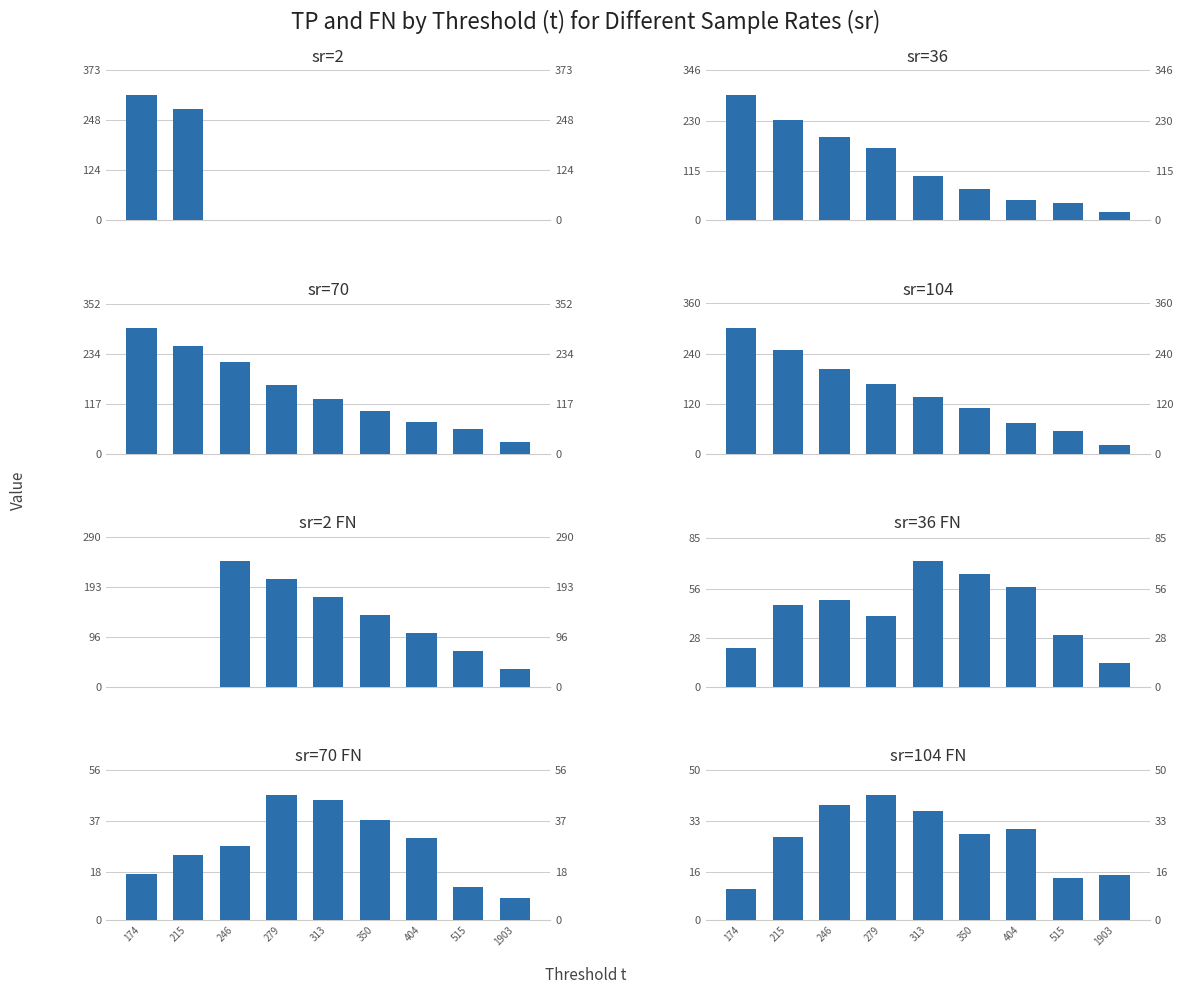

Count the number of categories in the chart.

9